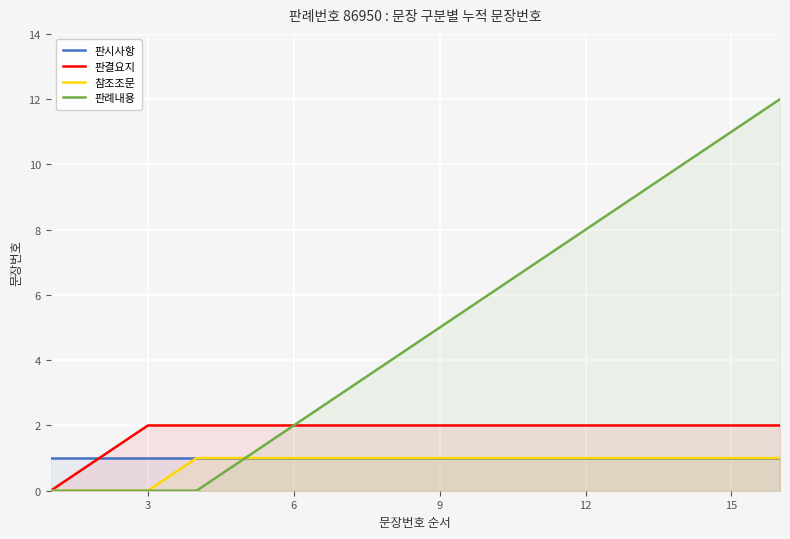

At 7, list the series in order from smallest to largest.

판시사항, 참조조문, 판결요지, 판례내용